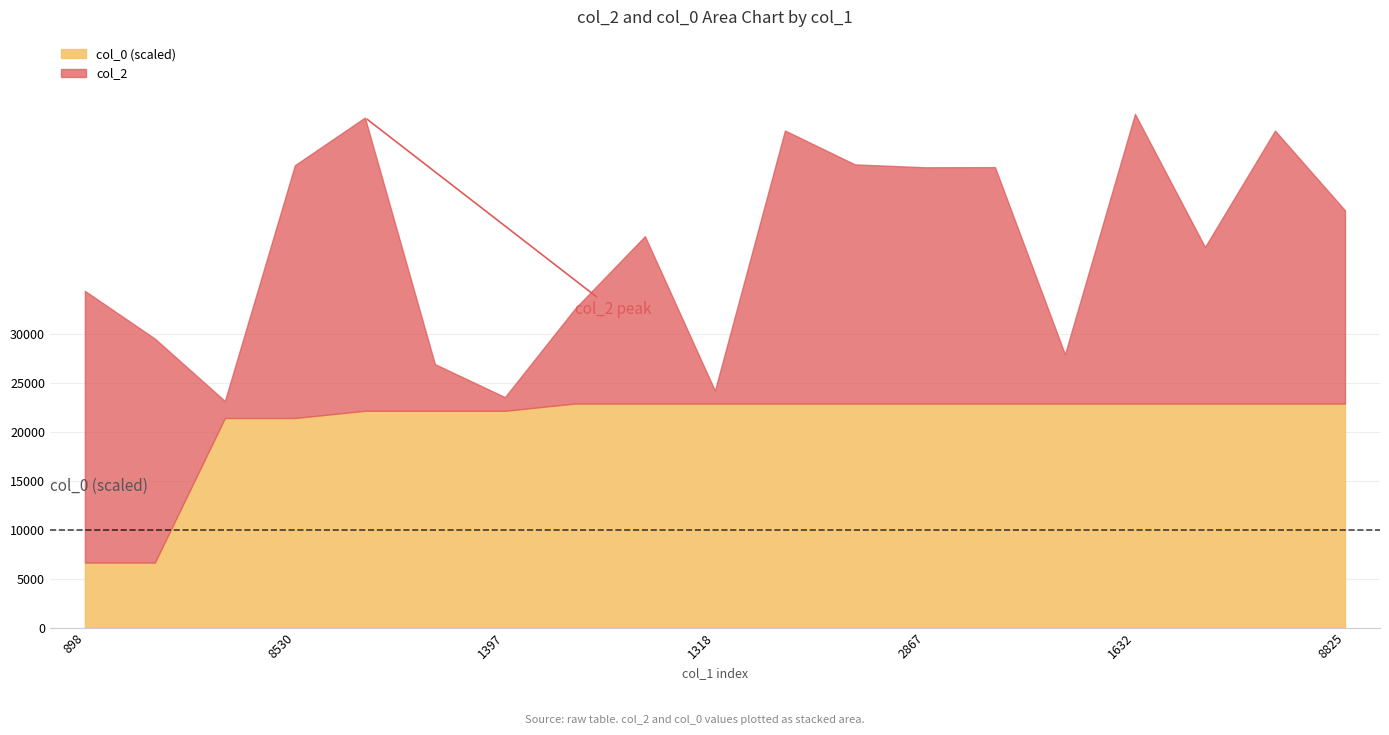

The col_0 series shows 7.9 at 9. True or false?

False